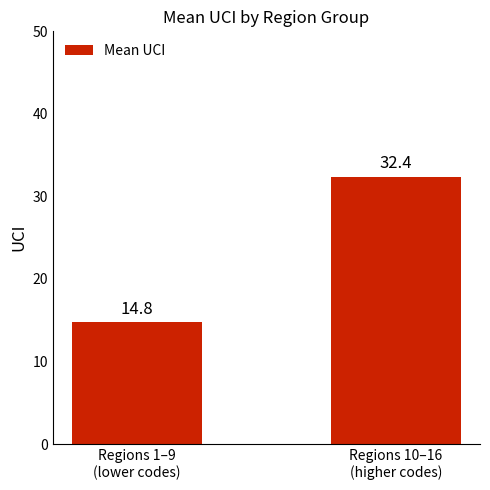

What is the sum of all values?

47.2